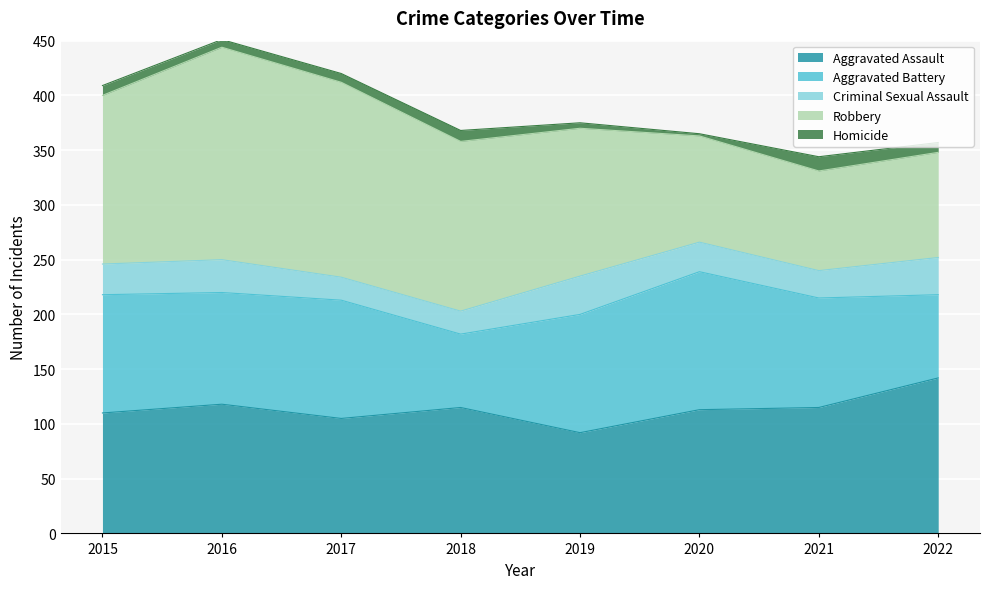

How many lines are shown in the chart?

5